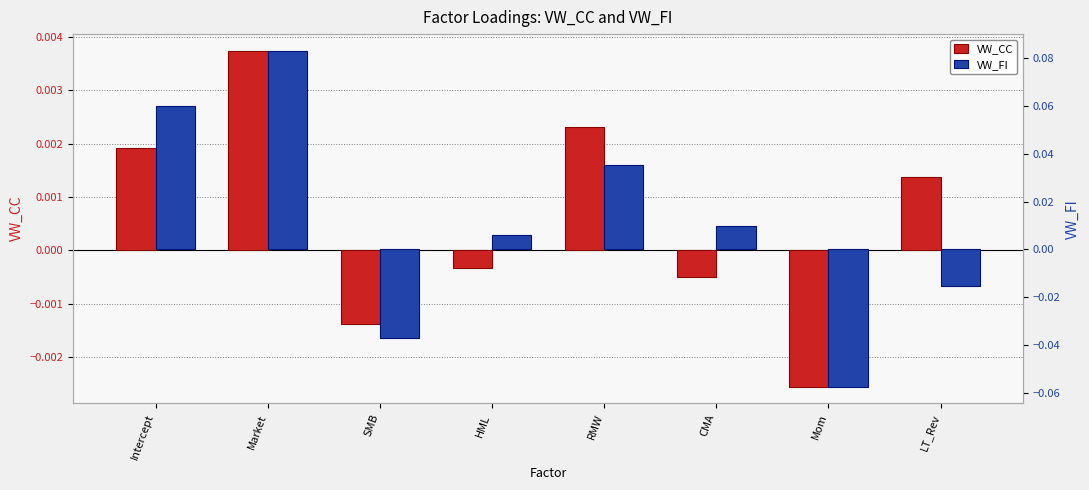

Which label corresponds to the largest value in the chart?

Market